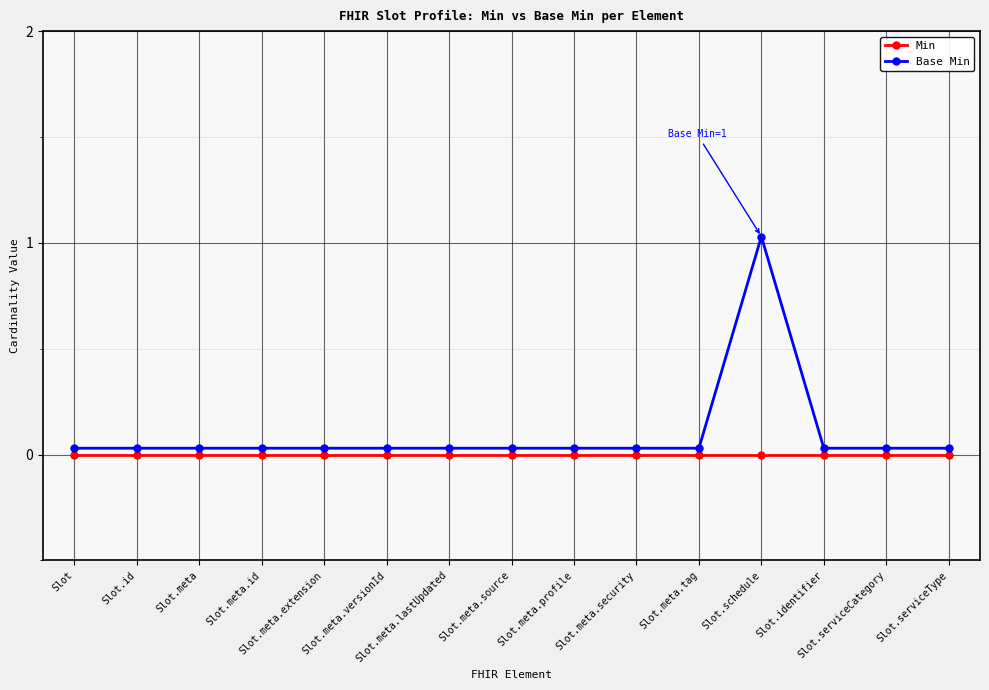

What is the difference between the maximum and second lowest values in the Base Min series?

1.0